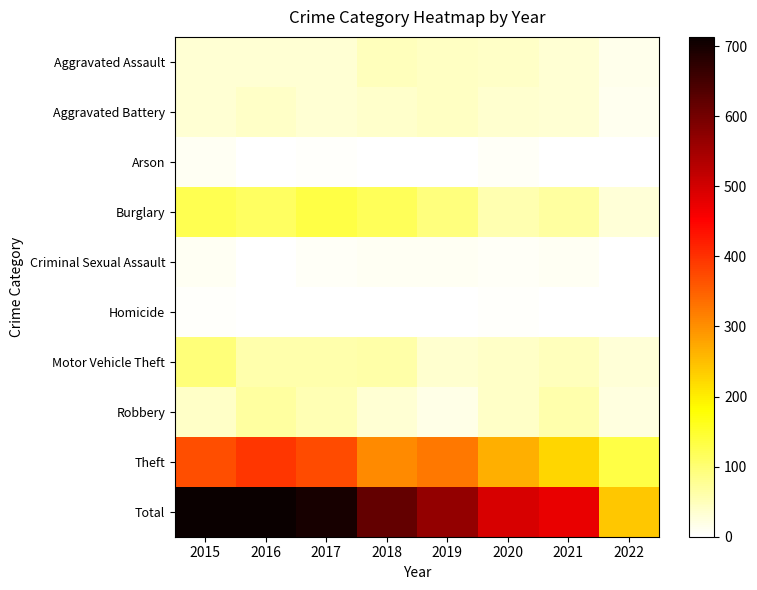

How many series are shown in this chart?

10